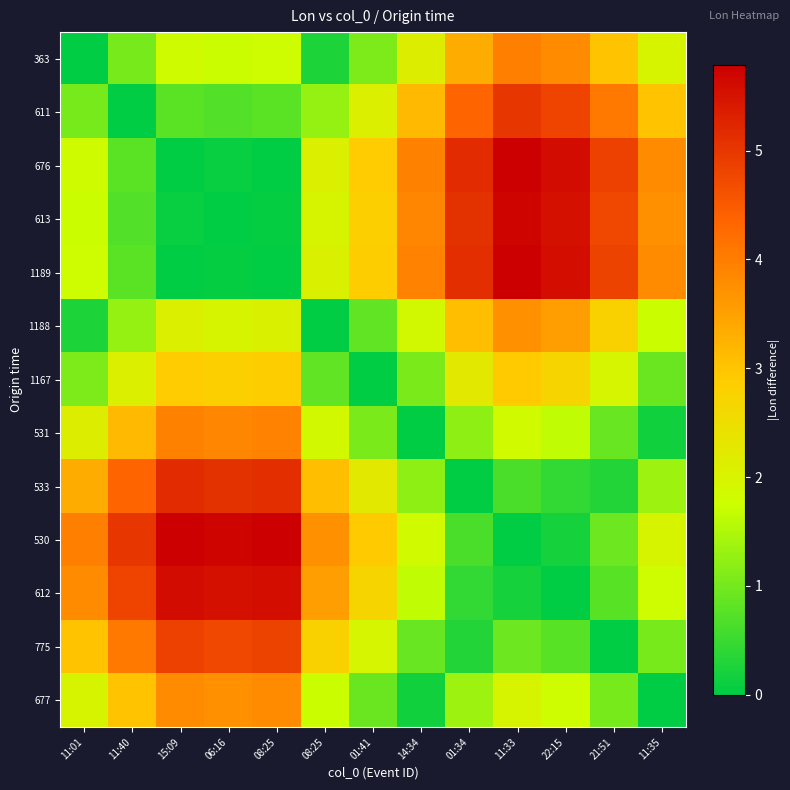

Reading left to right, list all the values displayed in this chart.

363: 11:01=0.0	11:40=1.0	15:09=1.8	06:16=1.7	08:25=1.8	08:25=0.2	01:41=1.1	14:34=2.1	01:34=3.3	11:33=4.0	22:15=3.8	21:51=3.0	11:35=2.0
611: 11:01=1.0	11:40=0.0	15:09=0.8	06:16=0.7	08:25=0.8	08:25=1.3	01:41=2.1	14:34=3.2	01:34=4.4	11:33=5.0	22:15=4.8	21:51=4.1	11:35=3.0
676: 11:01=1.8	11:40=0.8	15:09=0.0	06:16=0.1	08:25=0.0	08:25=2.1	01:41=2.9	14:34=3.9	01:34=5.2	11:33=5.8	22:15=5.6	21:51=4.8	11:35=3.8
613: 11:01=1.7	11:40=0.7	15:09=0.1	06:16=0.0	08:25=0.1	08:25=2.0	01:41=2.8	14:34=3.9	01:34=5.1	11:33=5.7	22:15=5.5	21:51=4.8	11:35=3.7
1189: 11:01=1.8	11:40=0.8	15:09=0.0	06:16=0.1	08:25=0.0	08:25=2.0	01:41=2.9	14:34=3.9	01:34=5.1	11:33=5.8	22:15=5.6	21:51=4.8	11:35=3.8
1188: 11:01=0.2	11:40=1.3	15:09=2.1	06:16=2.0	08:25=2.0	08:25=0.0	01:41=0.8	14:34=1.9	01:34=3.1	11:33=3.7	22:15=3.5	21:51=2.8	11:35=1.7
1167: 11:01=1.1	11:40=2.1	15:09=2.9	06:16=2.8	08:25=2.9	08:25=0.8	01:41=0.0	14:34=1.1	01:34=2.3	11:33=2.9	22:15=2.7	21:51=2.0	11:35=0.9
531: 11:01=2.1	11:40=3.2	15:09=3.9	06:16=3.9	08:25=3.9	08:25=1.9	01:41=1.1	14:34=0.0	01:34=1.2	11:33=1.8	22:15=1.7	21:51=0.9	11:35=0.1
533: 11:01=3.3	11:40=4.4	15:09=5.2	06:16=5.1	08:25=5.1	08:25=3.1	01:41=2.3	14:34=1.2	01:34=0.0	11:33=0.6	22:15=0.5	21:51=0.3	11:35=1.3
530: 11:01=4.0	11:40=5.0	15:09=5.8	06:16=5.7	08:25=5.8	08:25=3.7	01:41=2.9	14:34=1.8	01:34=0.6	11:33=0.0	22:15=0.2	21:51=0.9	11:35=2.0
612: 11:01=3.8	11:40=4.8	15:09=5.6	06:16=5.5	08:25=5.6	08:25=3.5	01:41=2.7	14:34=1.7	01:34=0.5	11:33=0.2	22:15=0.0	21:51=0.8	11:35=1.8
775: 11:01=3.0	11:40=4.1	15:09=4.8	06:16=4.8	08:25=4.8	08:25=2.8	01:41=2.0	14:34=0.9	01:34=0.3	11:33=0.9	22:15=0.8	21:51=0.0	11:35=1.0
677: 11:01=2.0	11:40=3.0	15:09=3.8	06:16=3.7	08:25=3.8	08:25=1.7	01:41=0.9	14:34=0.1	01:34=1.3	11:33=2.0	22:15=1.8	21:51=1.0	11:35=0.0